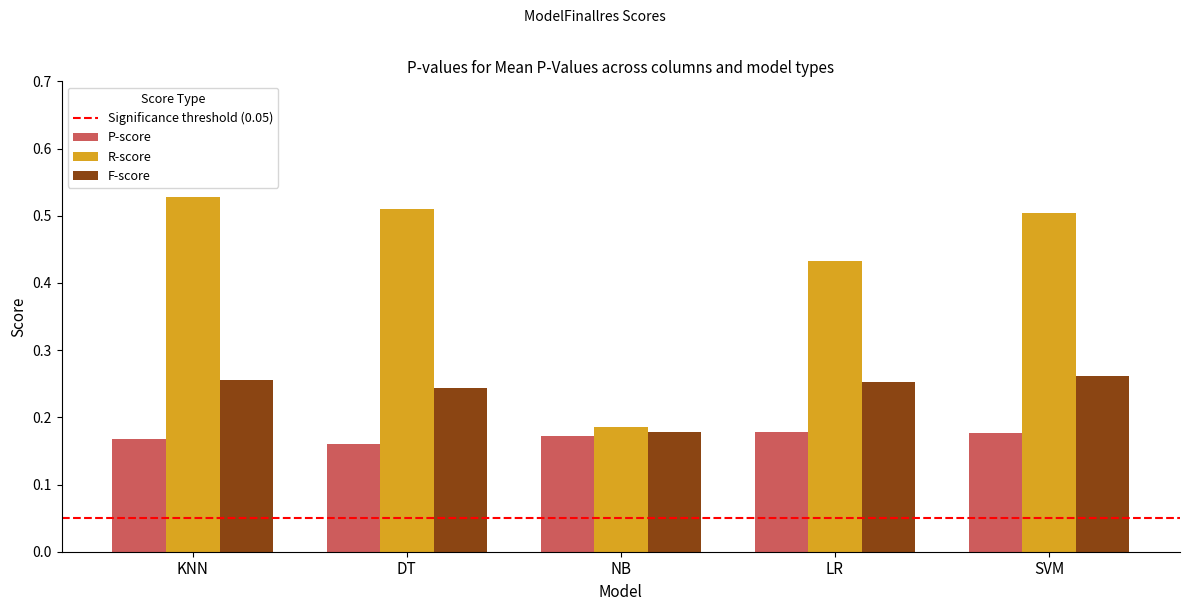

What is the difference between the F-score values at DT and NB?

0.1